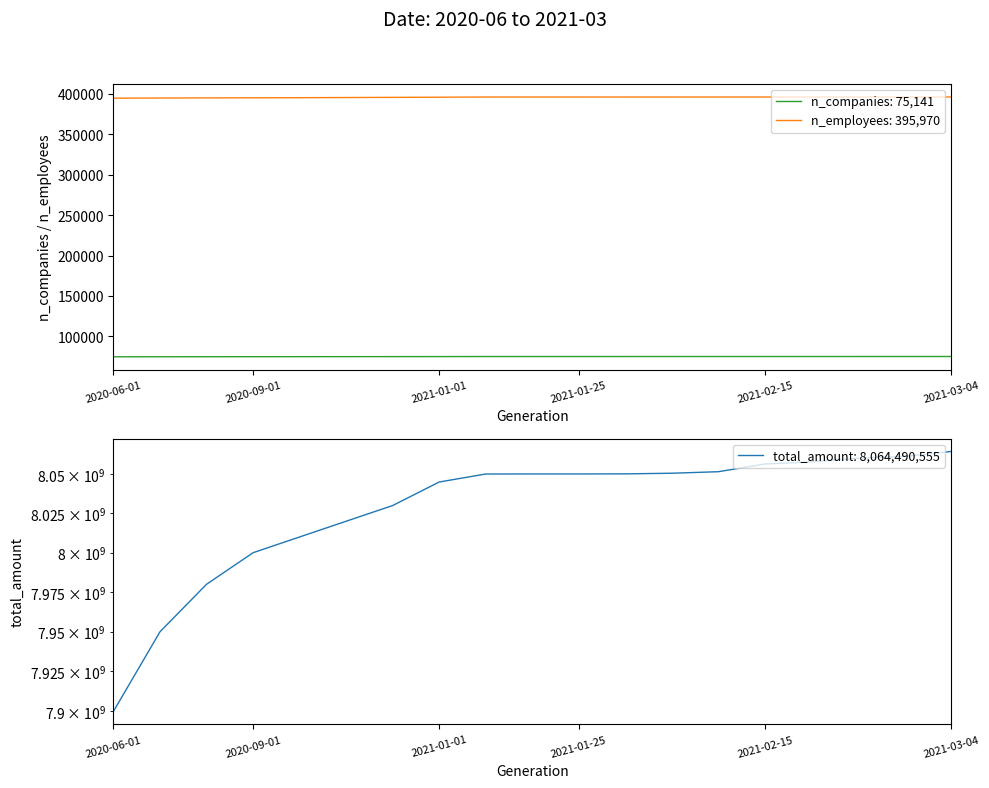

True or false: total_amount has more than 0 points higher than both neighbors.

False